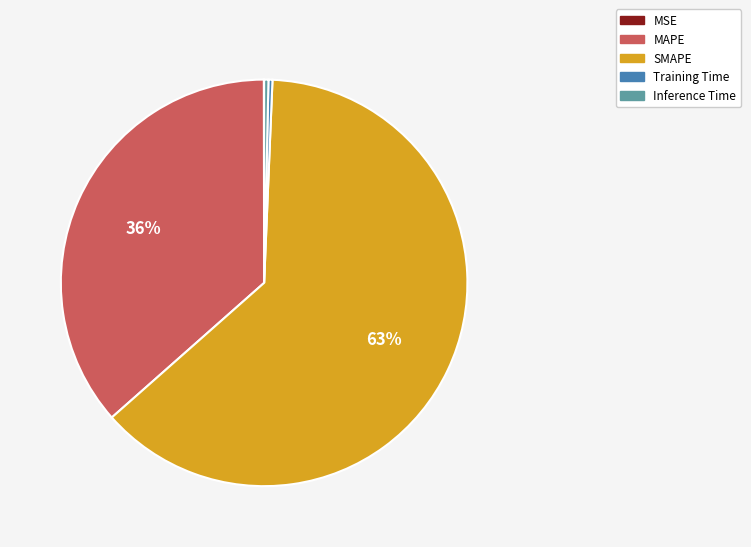

What is the largest slice in the pie chart?

SMAPE